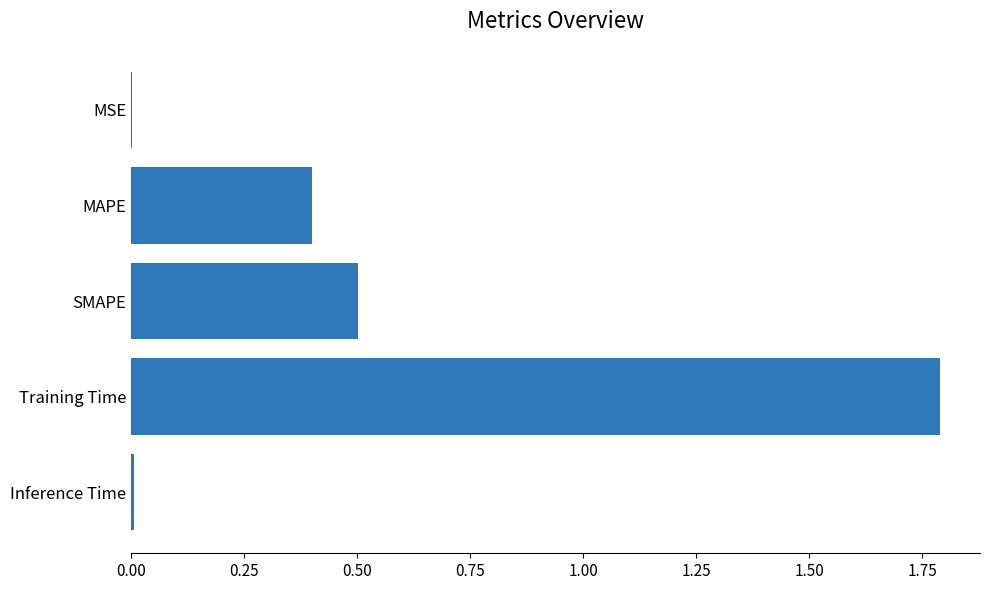

What is the change in value from MAPE to Training Time?

+1.4